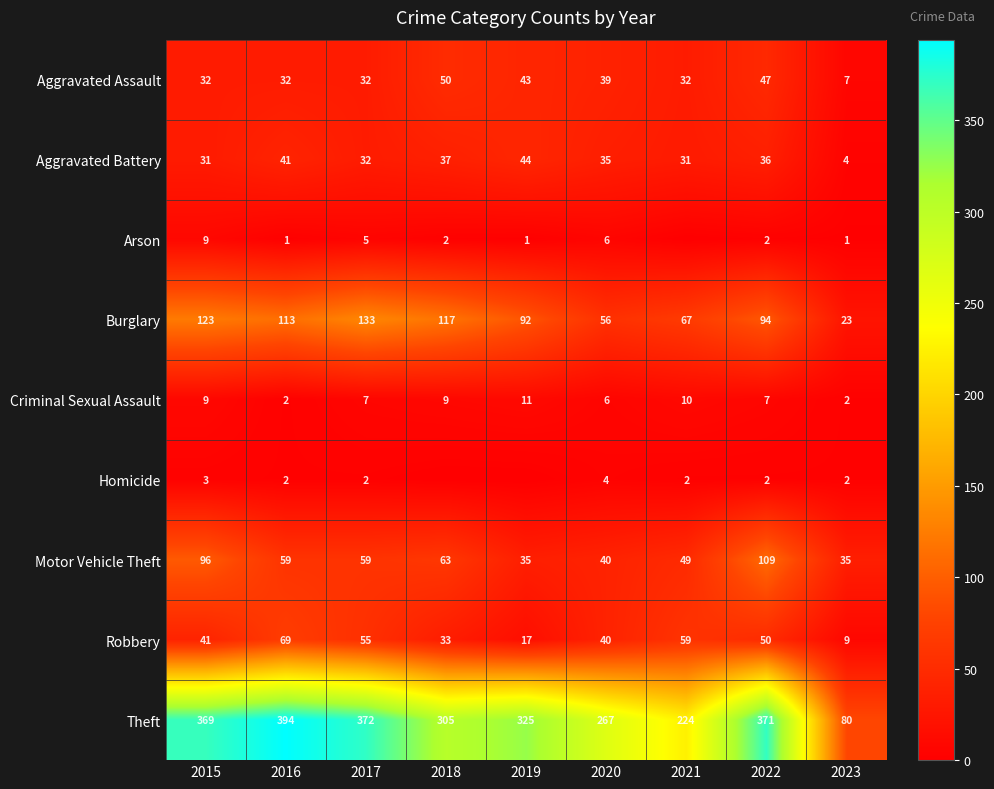

What is the spread (max minus min) of values at 2023?

79